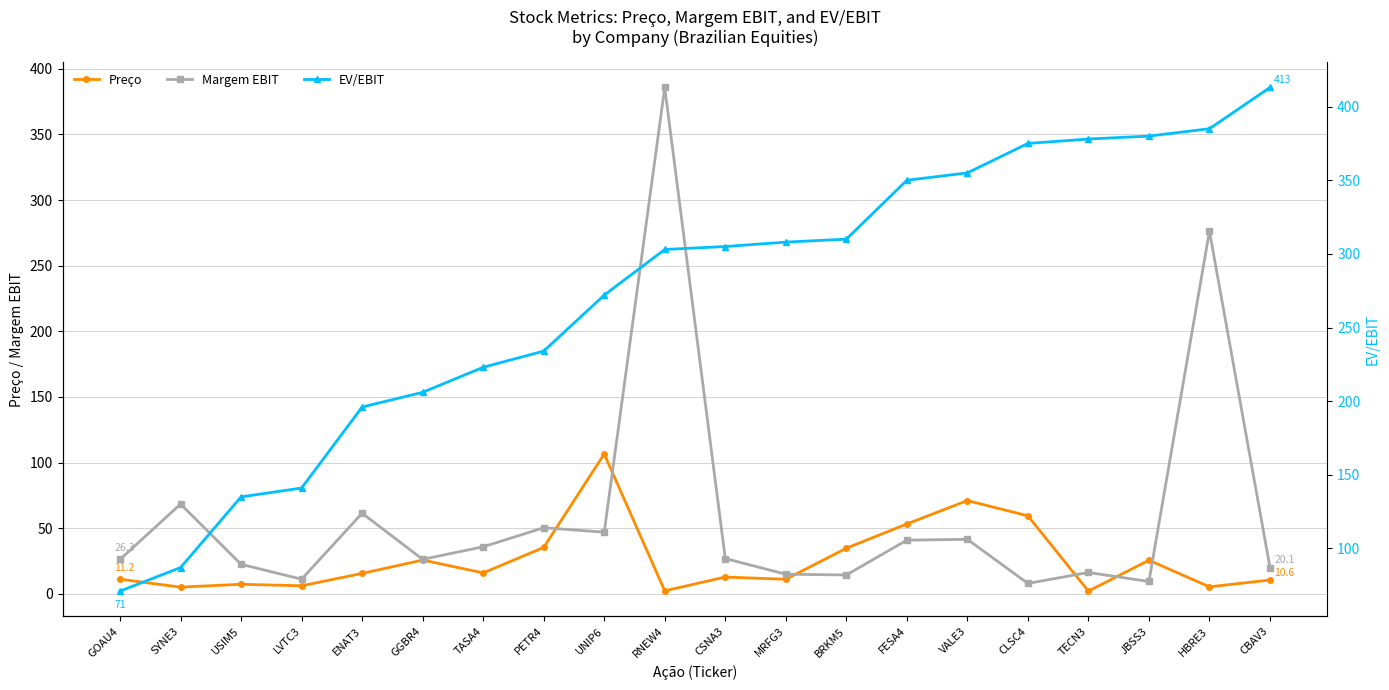

True or false: Preço and EV/EBIT intersect in this chart.

False